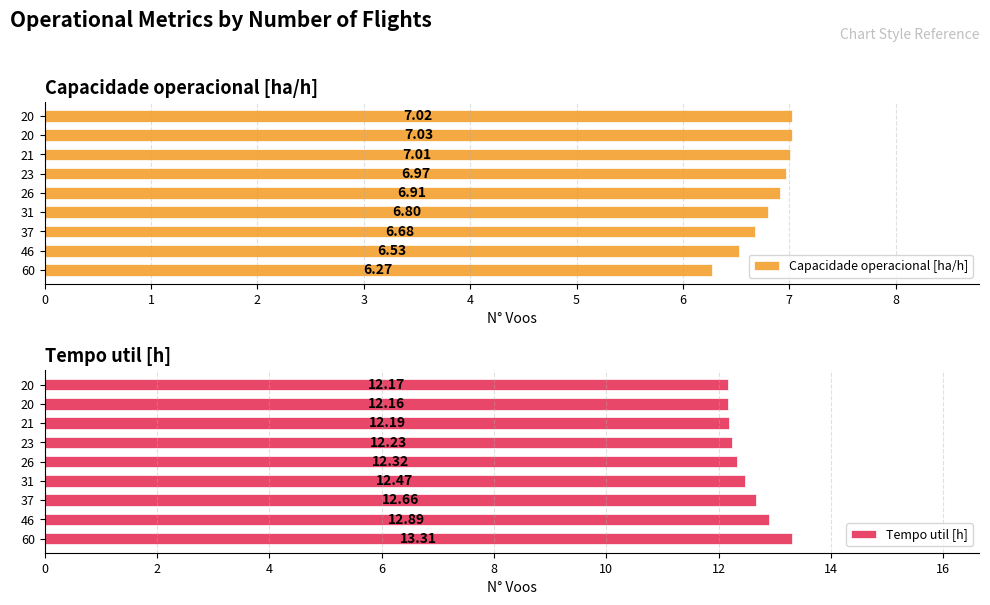

How many bars are there in total?

18